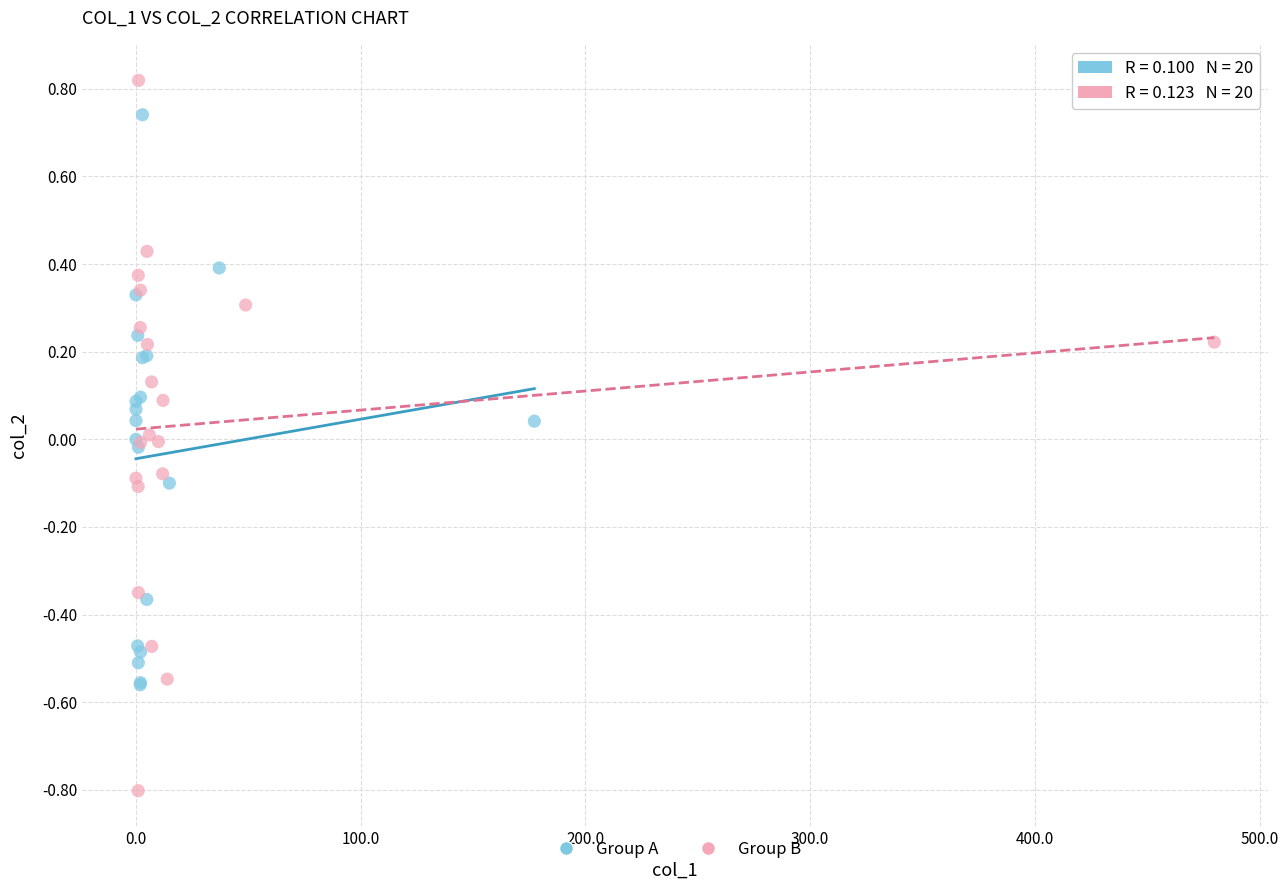

Which series reaches the minimum Y coordinate?

Group B